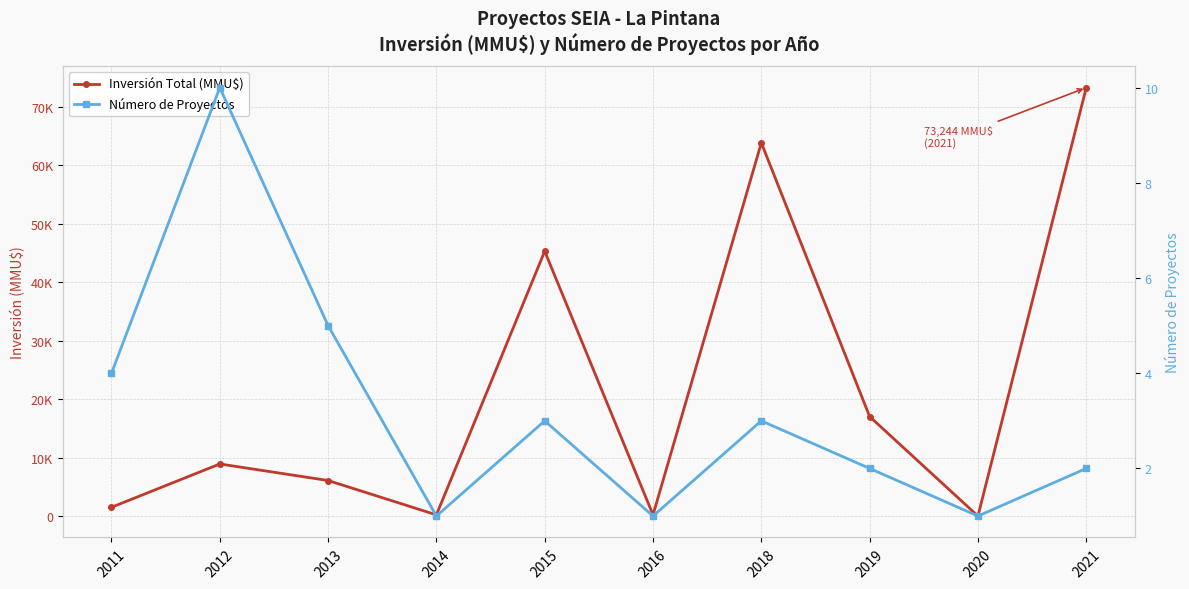

Is it true that Inversión Total (MMU$) equals 98929 at 2018?

False